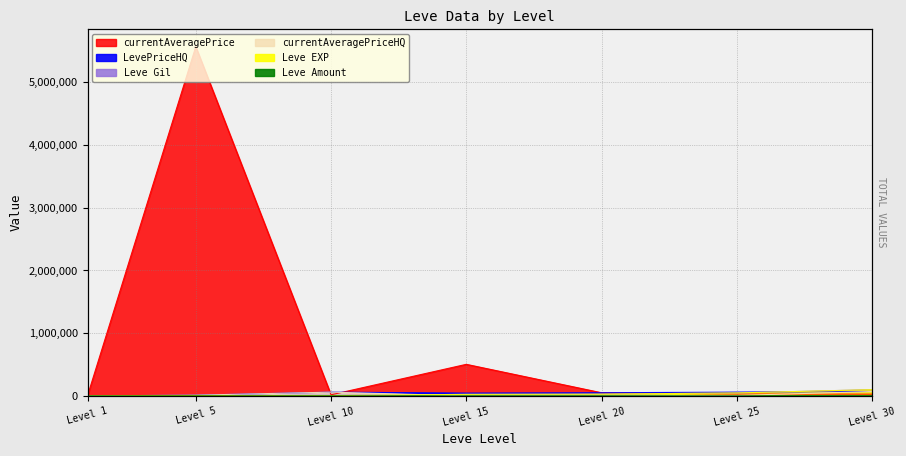

At how many categories does at least one series exceed 2376439?

1